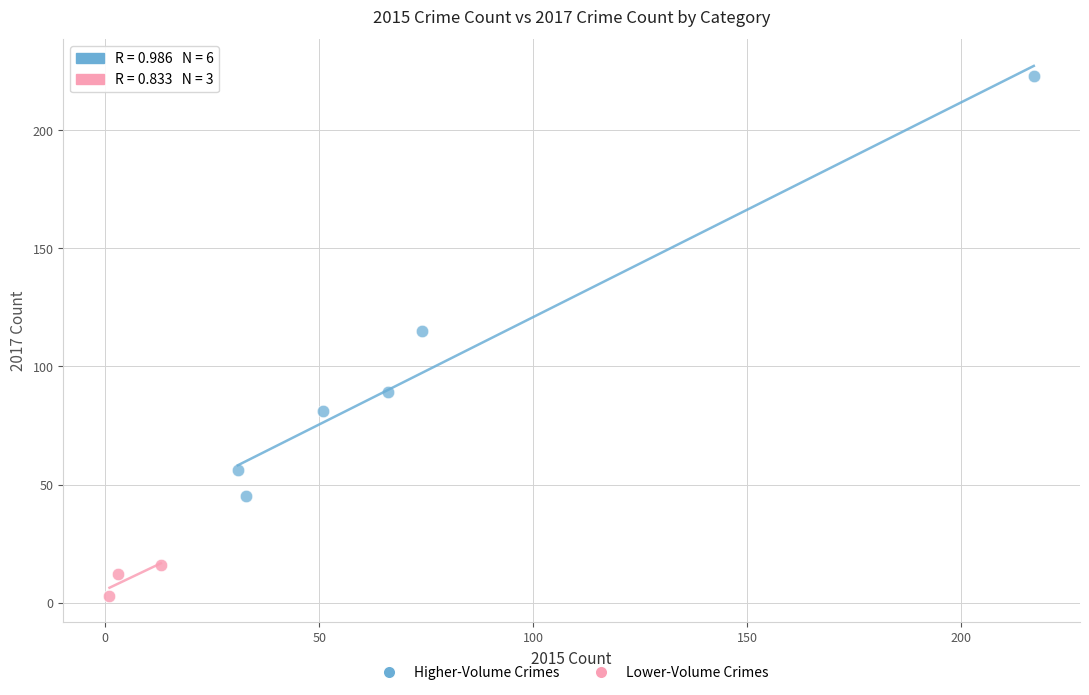

Which series reaches the maximum Y coordinate?

Higher-Volume Crimes